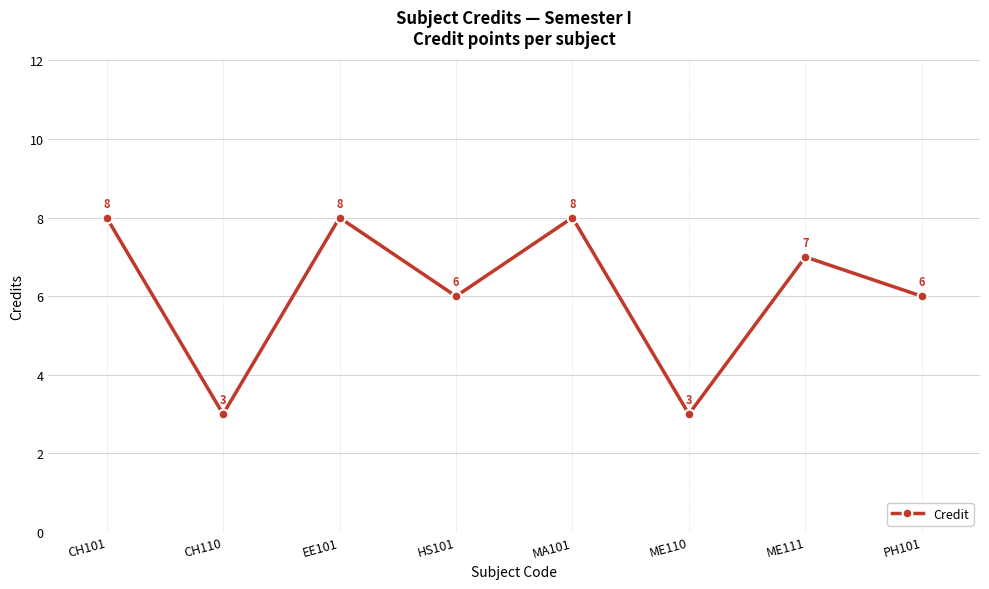

Reading left to right, list all the values displayed in this chart.

CH101=8	CH110=3	EE101=8	HS101=6	MA101=8	ME110=3	ME111=7	PH101=6